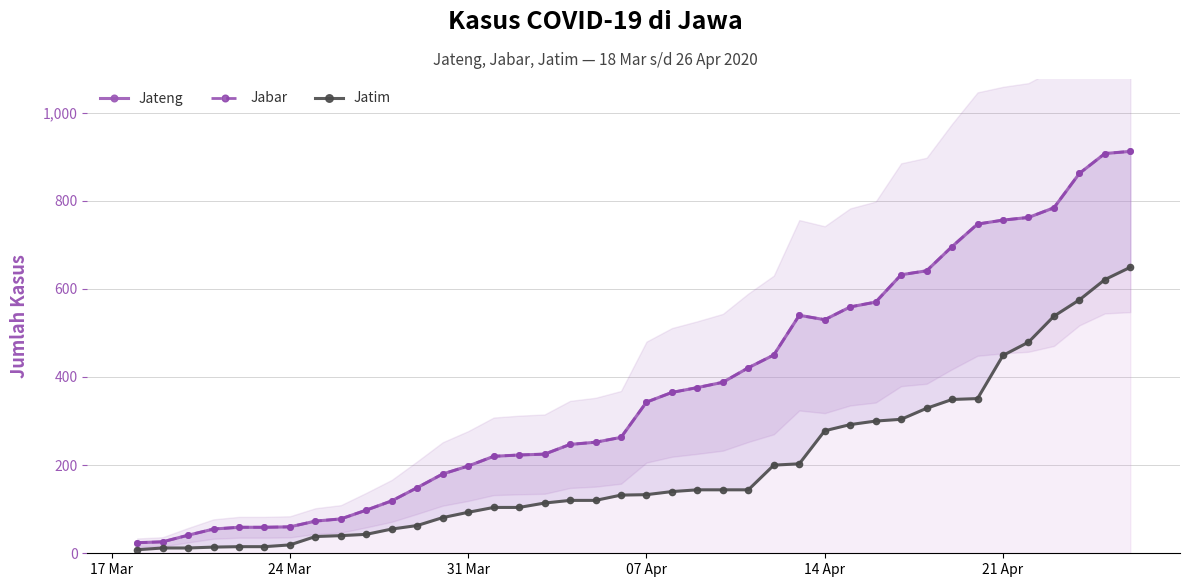

What is the value of the Jabar point at the 10th from the left?

98